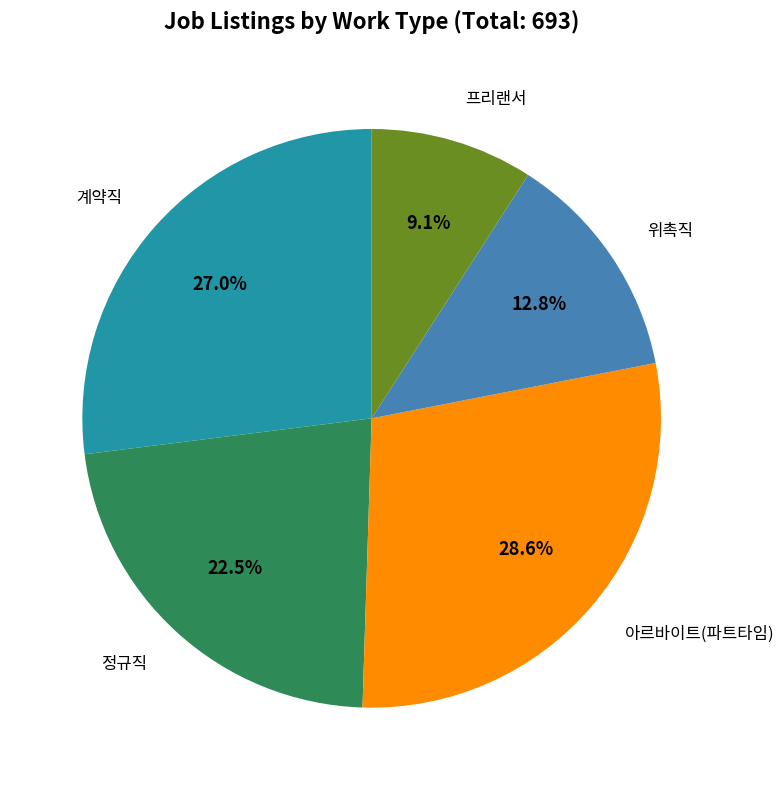

Is there any slice that represents more than half of the pie?

No